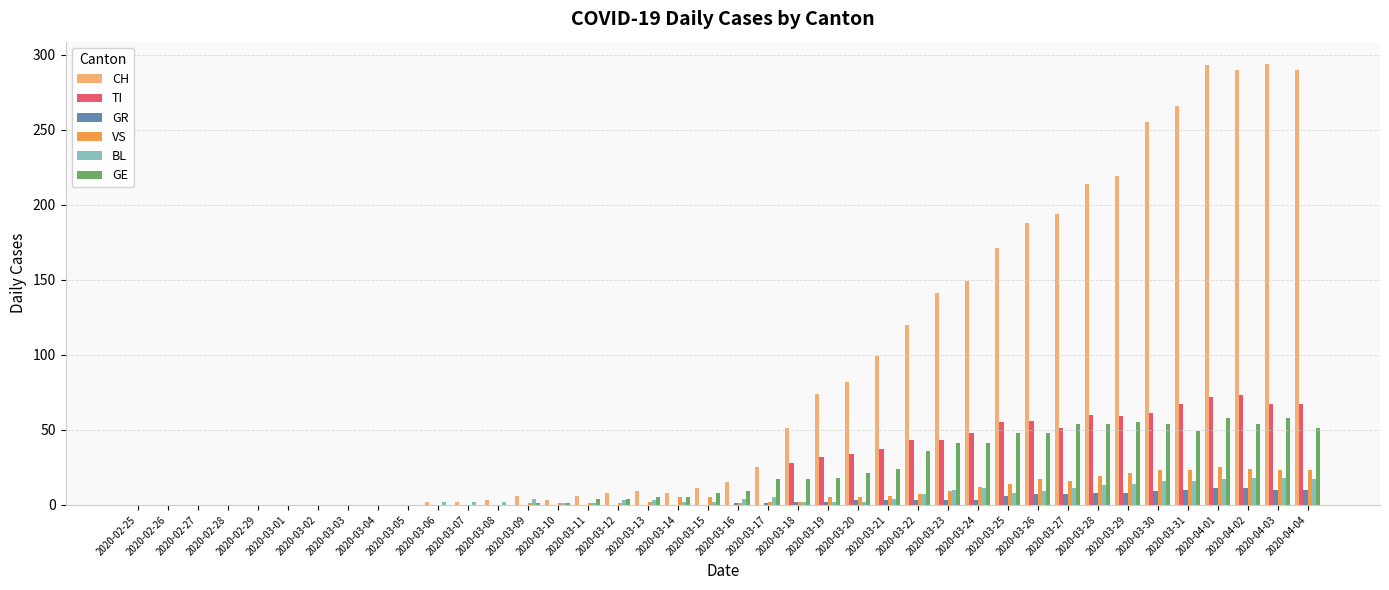

Is the value of TI at 2020-03-30 greater than the value of BL at 2020-03-25?

Yes